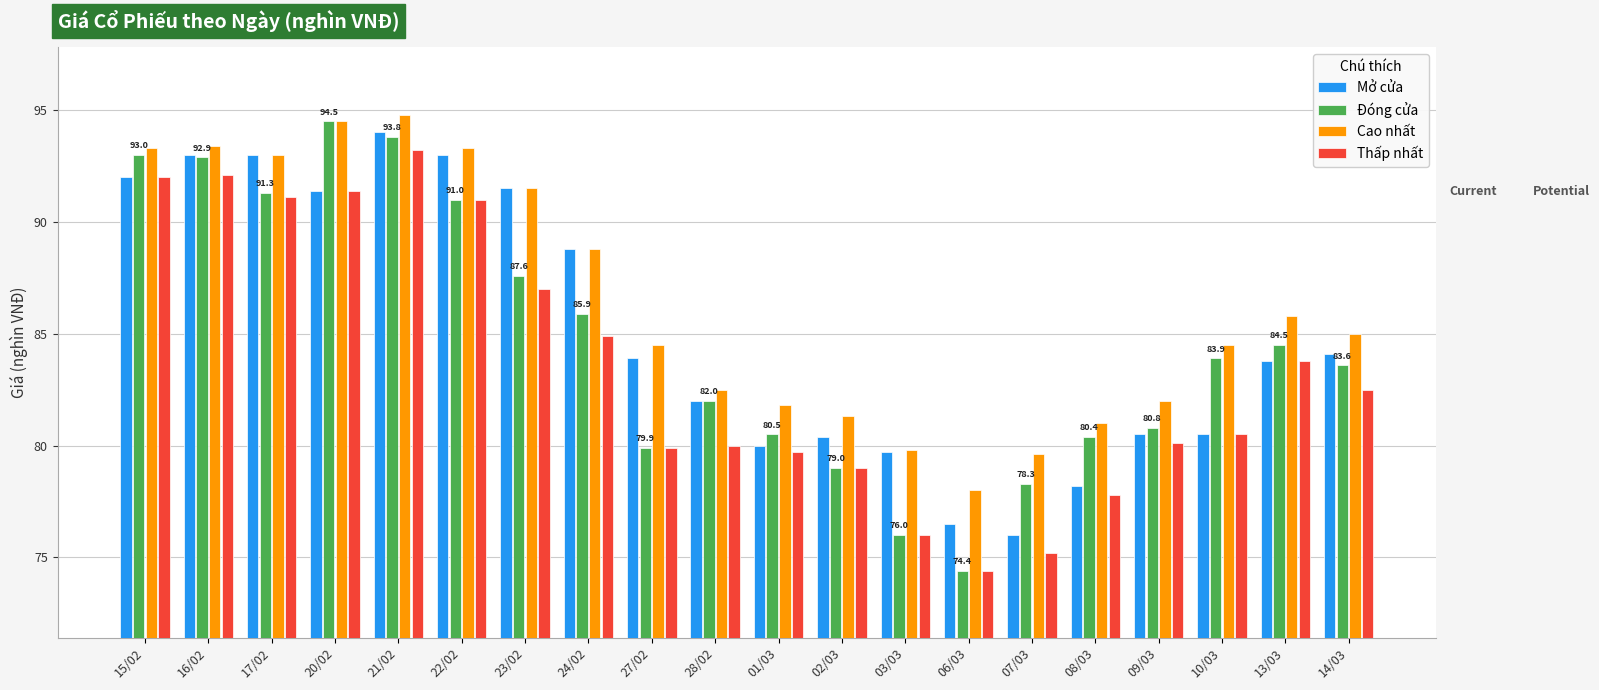

What is the minimum value for Đóng cửa?

74.4